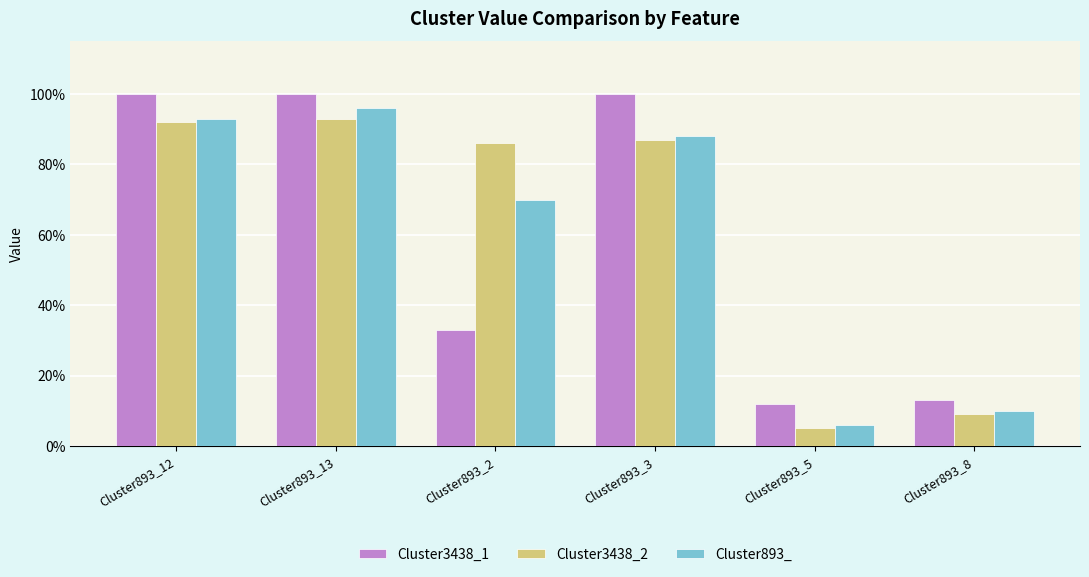

Does the chart contain stacked bars?

No